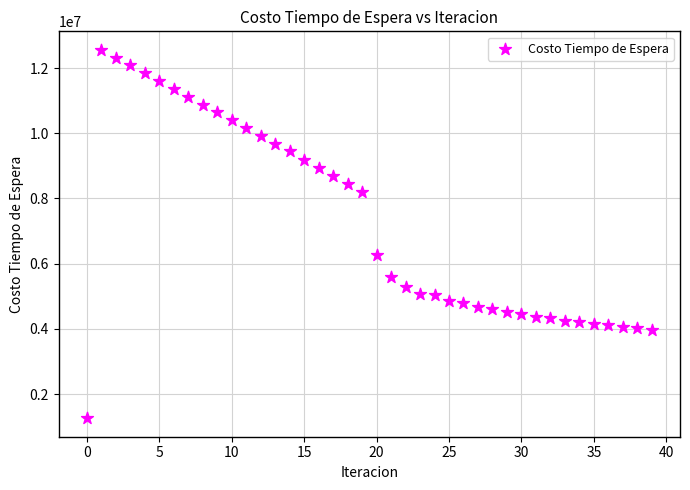

What Y value in the scatter plot is closest to 6909946?

6281769.3